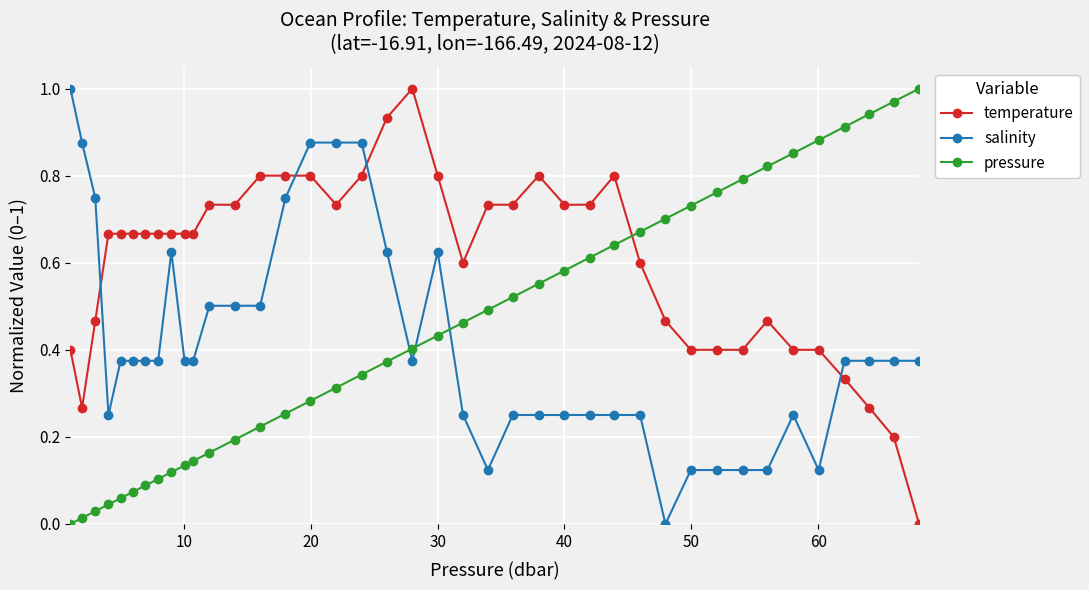

True or false: salinity has more than 2 interior local peaks.

True